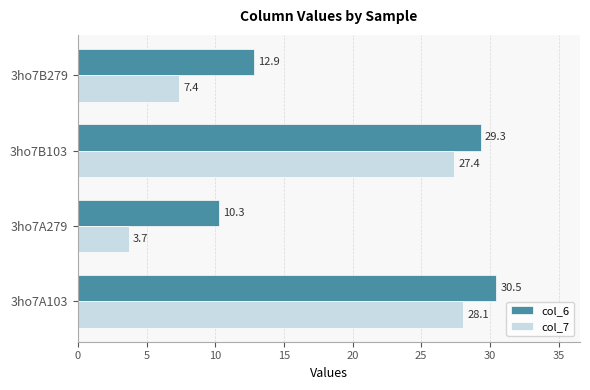

Which series has the largest total across all categories?

col_6